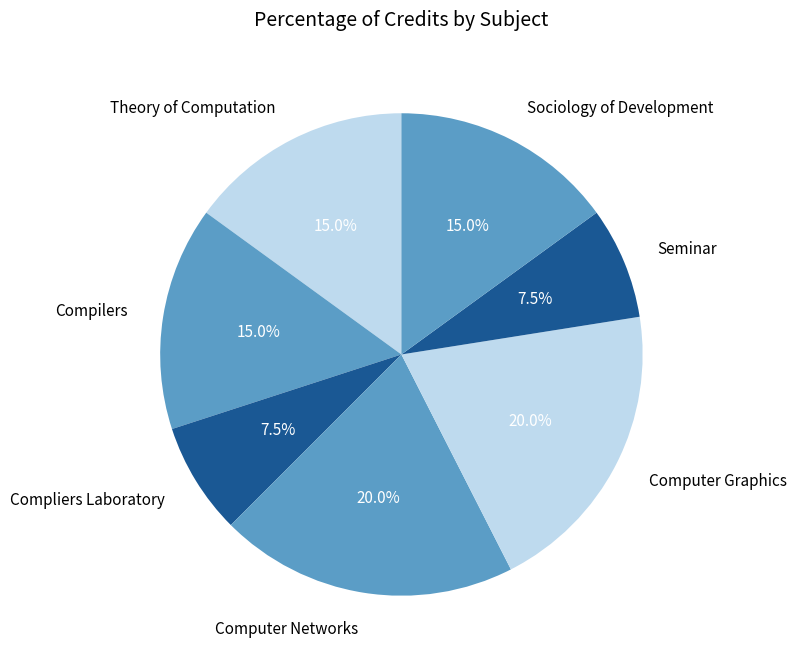

To the nearest percent, what portion does Computer Graphics represent?

20%